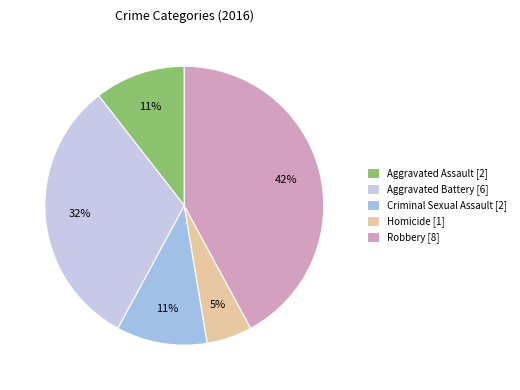

Is Robbery the majority of the pie?

No